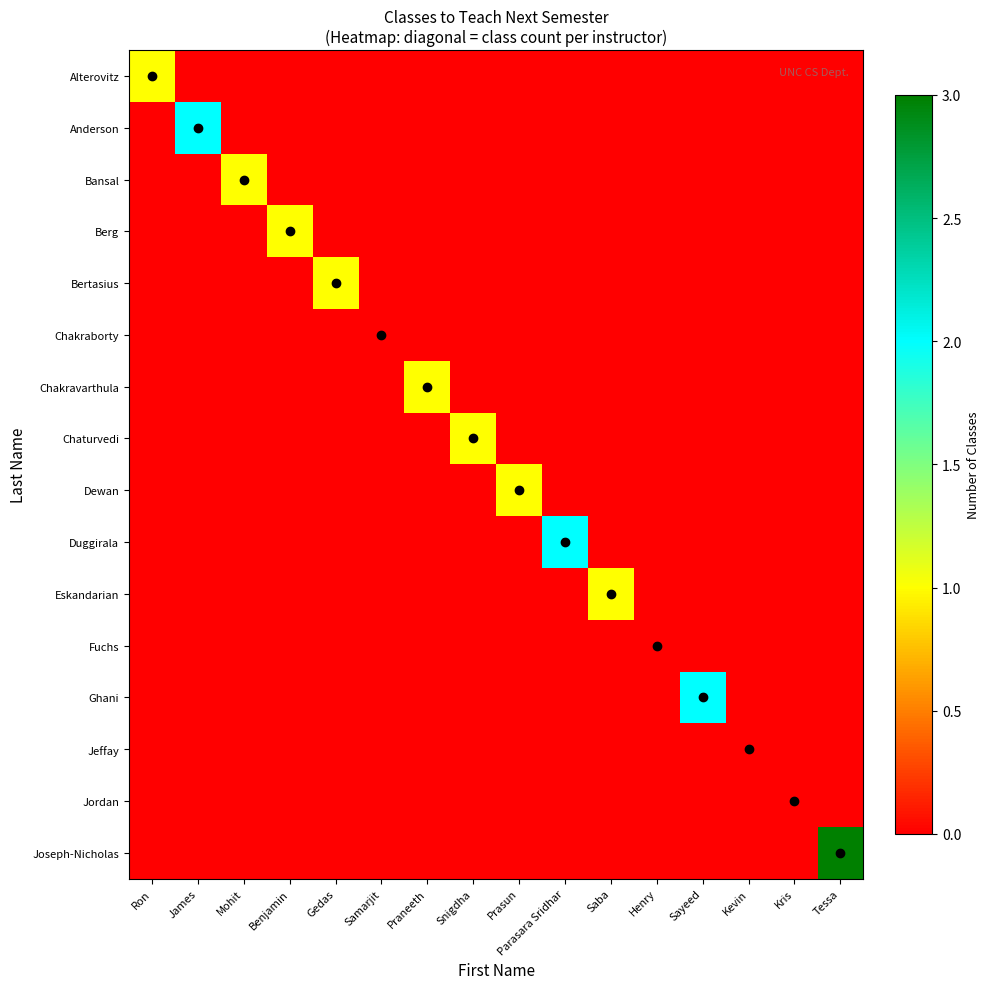

List the series in order of their peak value, highest first.

Joseph-Nicholas, Anderson, Duggirala, Ghani, Alterovitz, Bansal, Berg, Bertasius, Chakravarthula, Chaturvedi, Dewan, Eskandarian, Chakraborty, Fuchs, Jeffay, Jordan